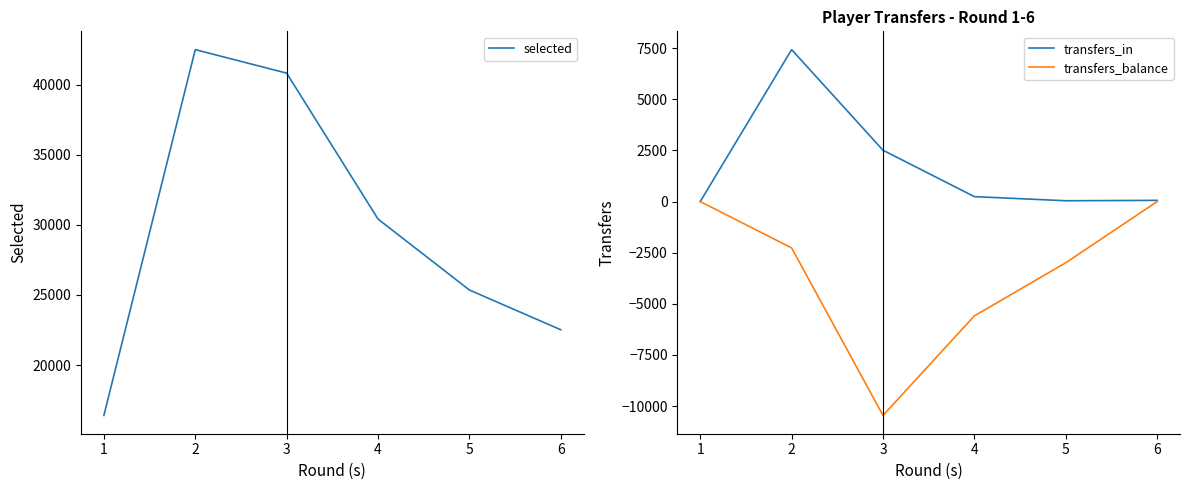

Is this an area chart (filled region under the line)?

No